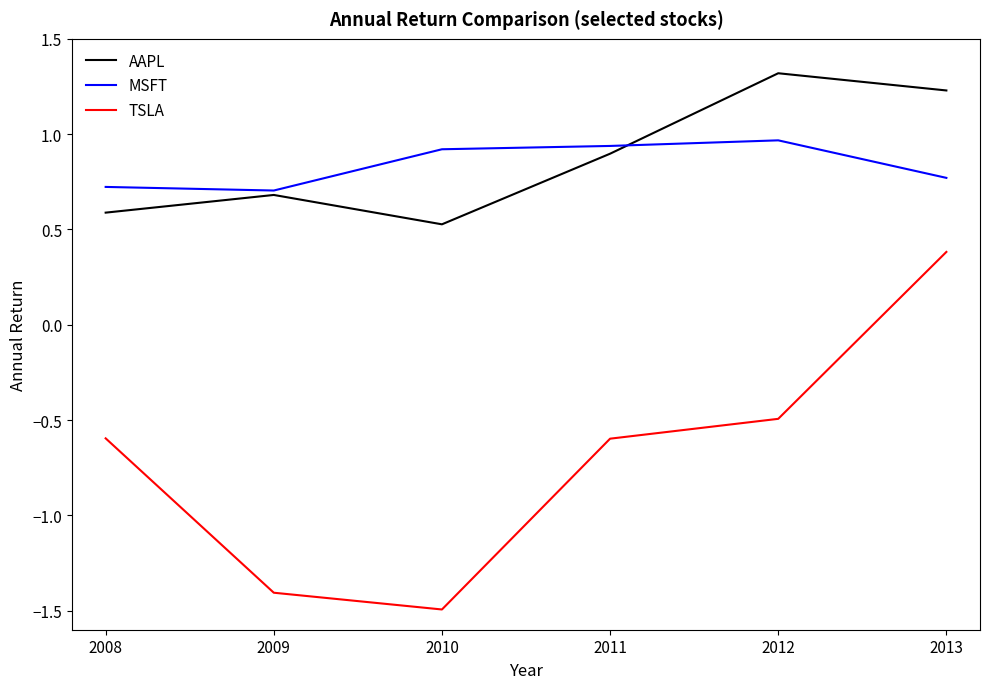

Which label corresponds to the smallest value in the chart?

2010